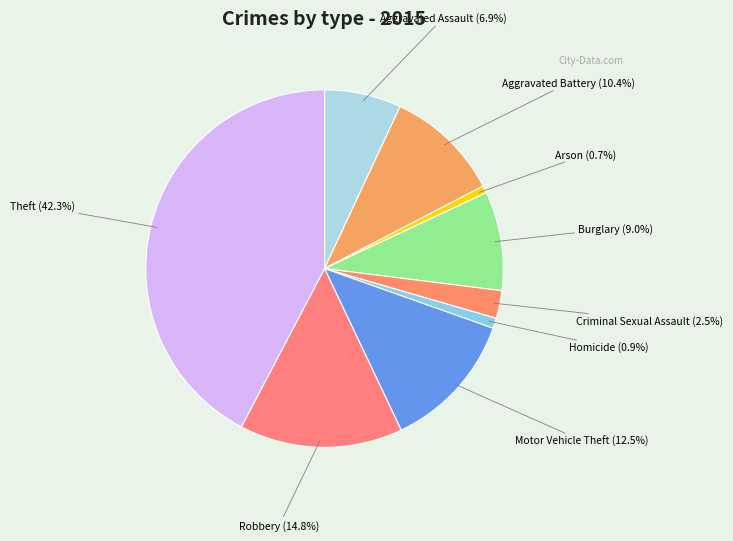

Which slice is the smallest?

Arson